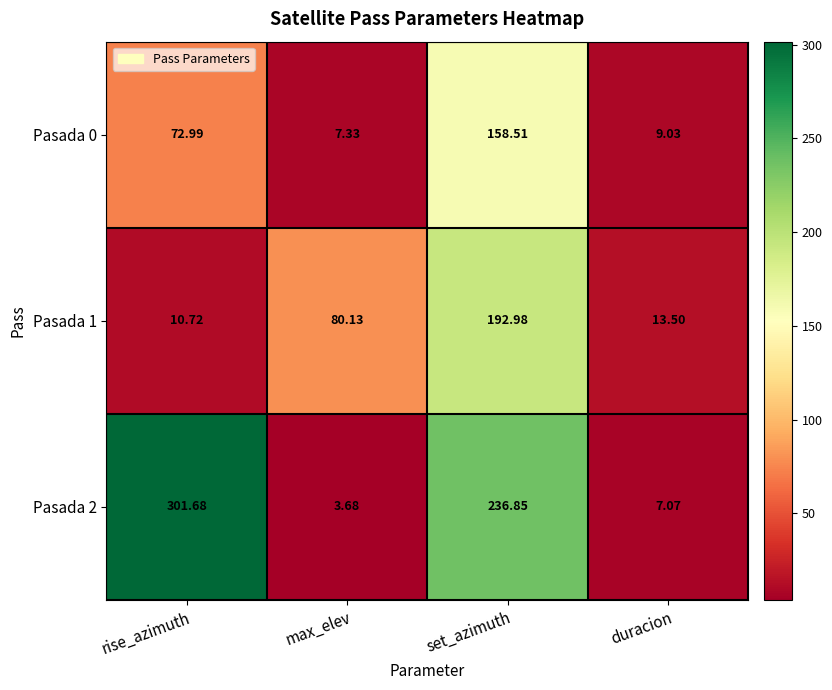

Which series changed the most between rise_azimuth and set_azimuth?

Pasada 1